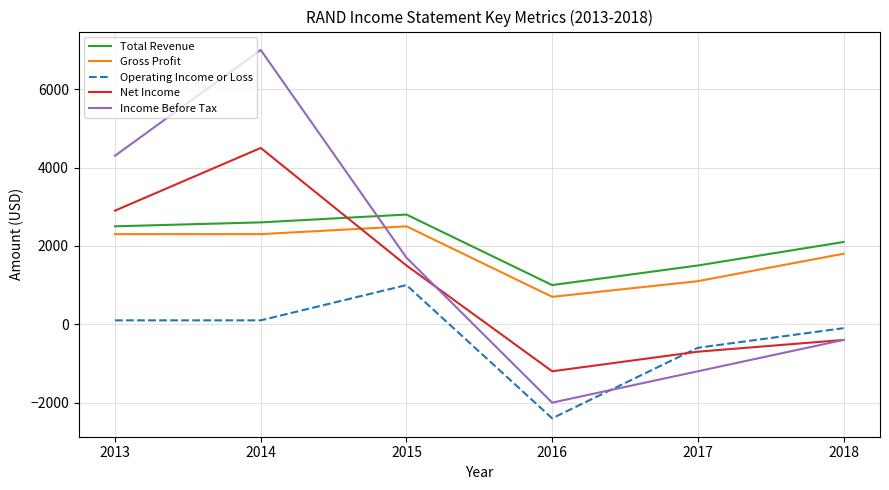

Is the value of Gross Profit at 2013 greater than the value of Income Before Tax at 2014?

No